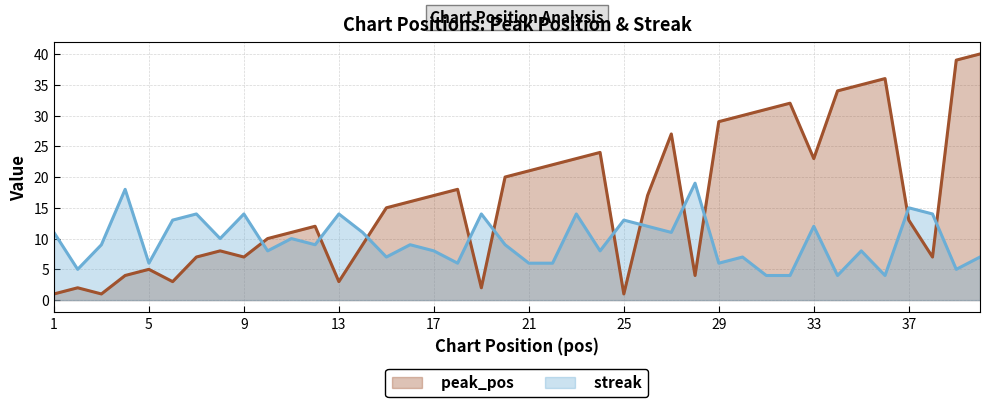

What is the sum of all peak_pos values?

659